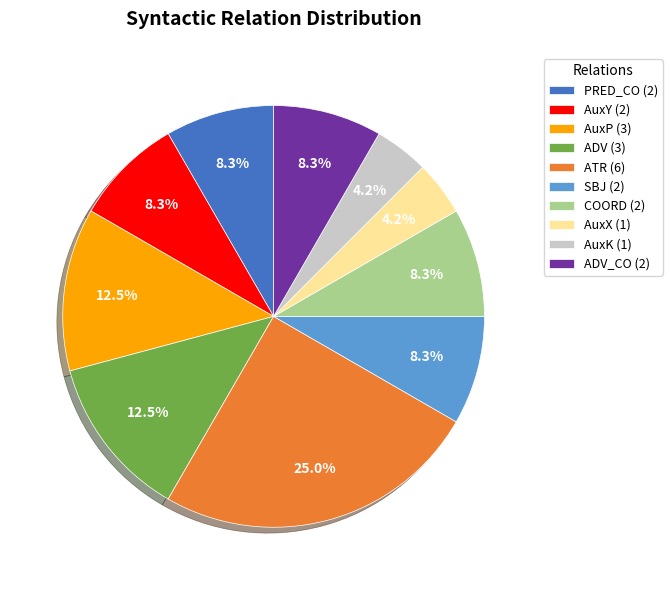

What is the ratio of the value at PRED_CO (2) to the value at ADV_CO (2)?

1.0